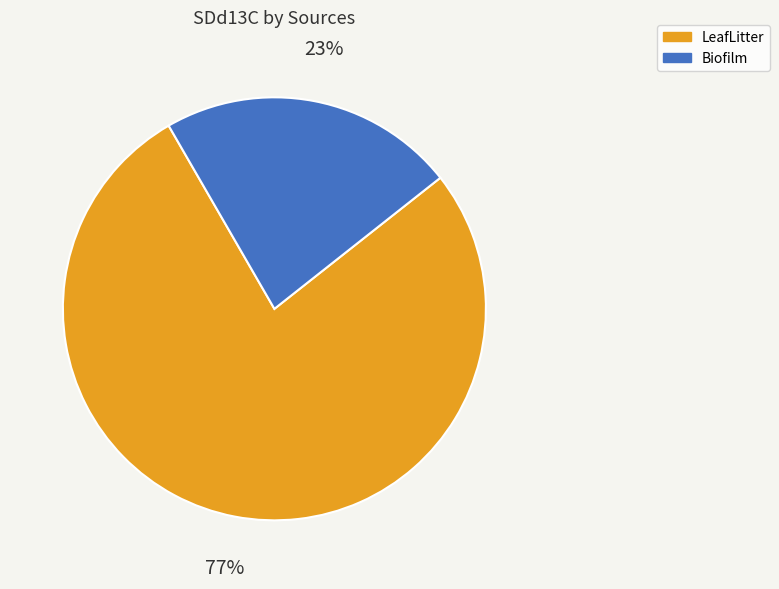

To the nearest percent, what is the average slice percentage?

50%